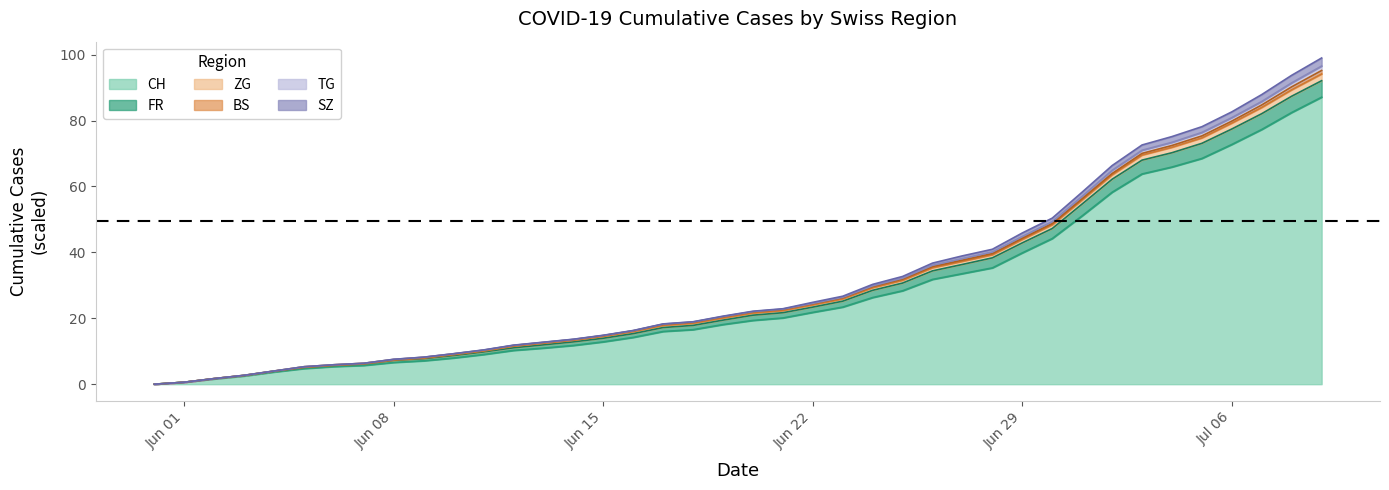

What is the highest value of the CH series?

87.1